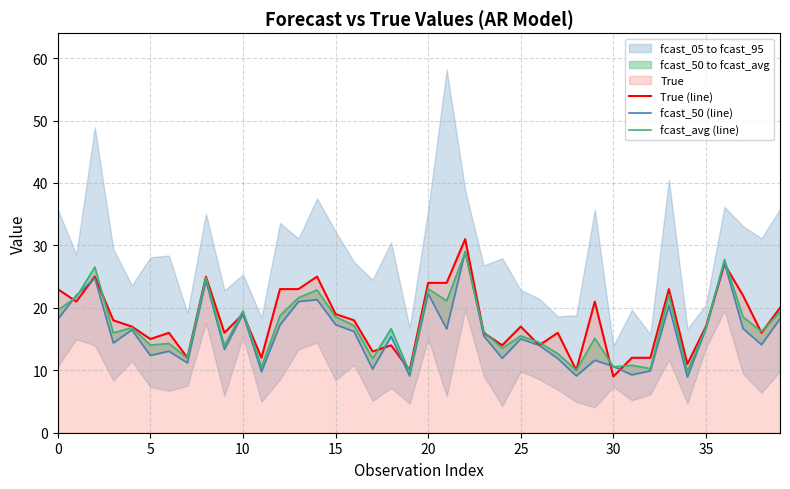

What is the minimum value for True (line)?

9